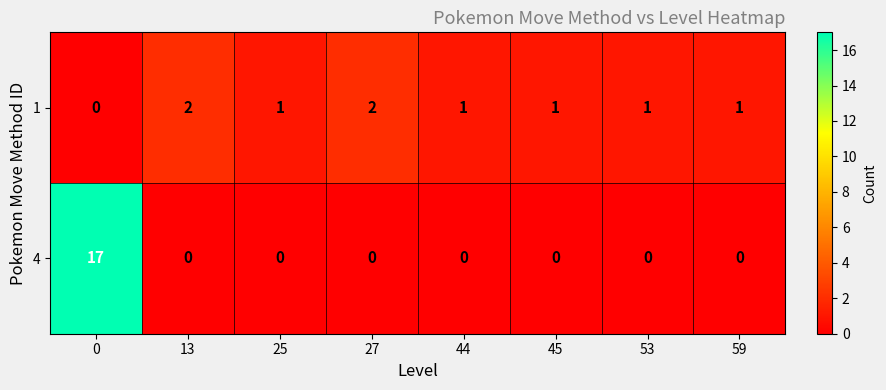

What is the greatest value displayed?

17